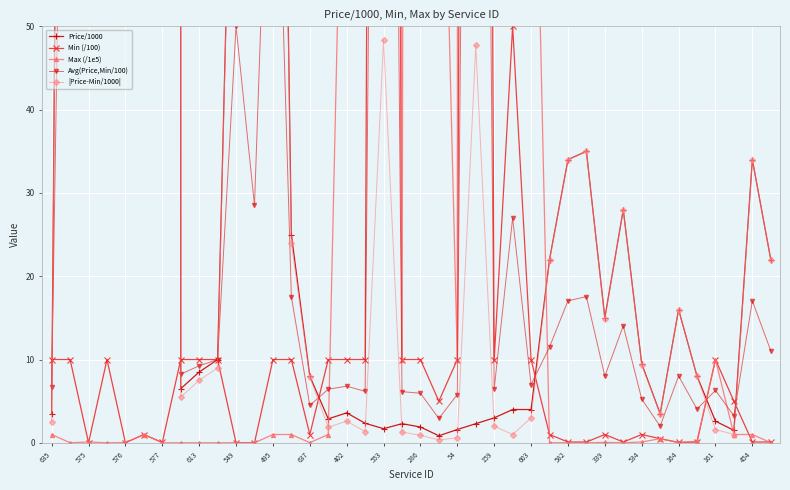

Which category has the highest value in the Min (/100) series?

553